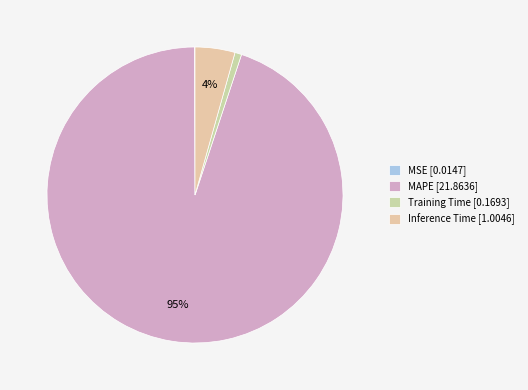

Count the number of slices in the pie.

4